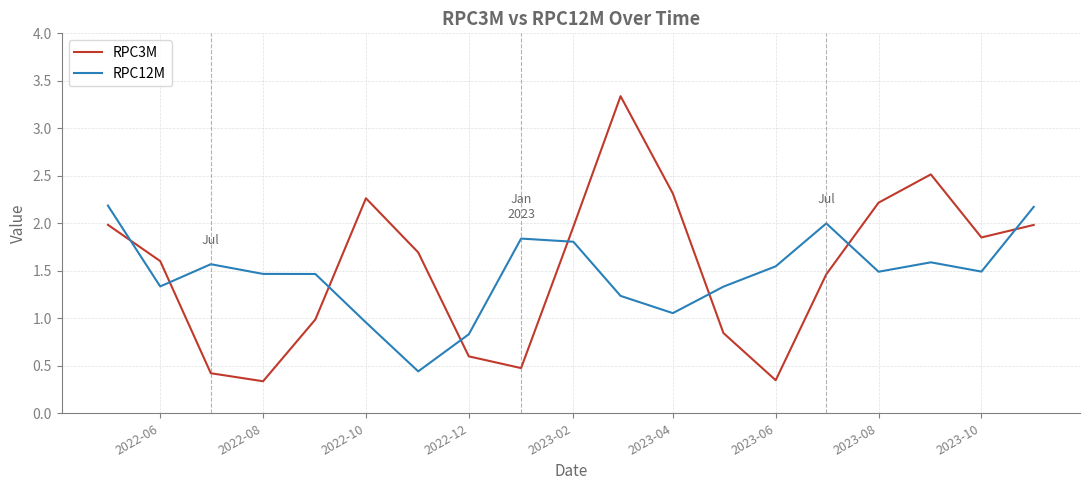

Which series has the widest spread of values?

RPC3M